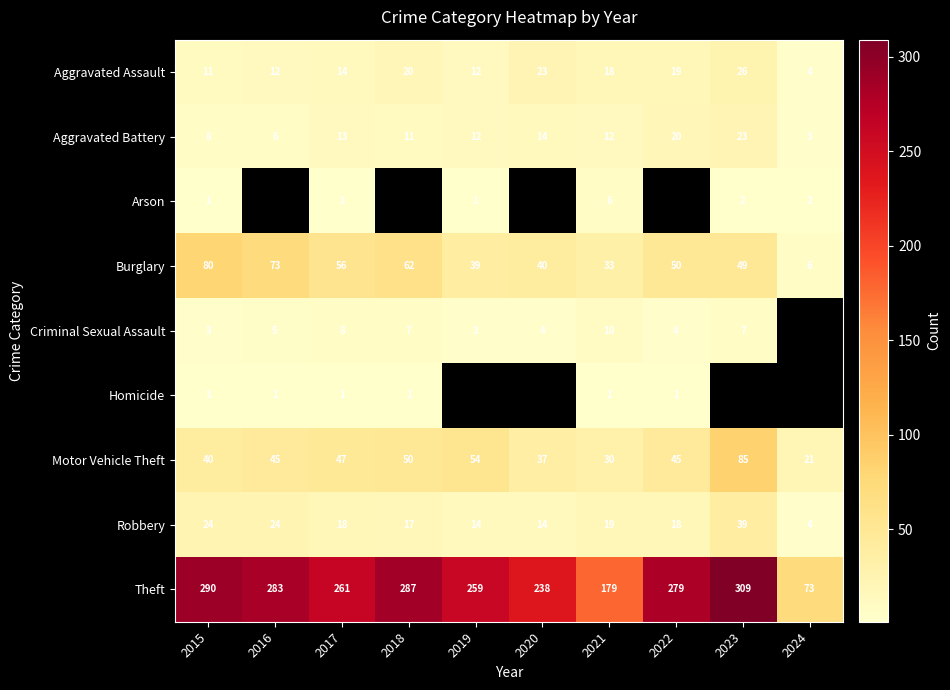

Where does the Aggravated Battery series first go above 12?

2017